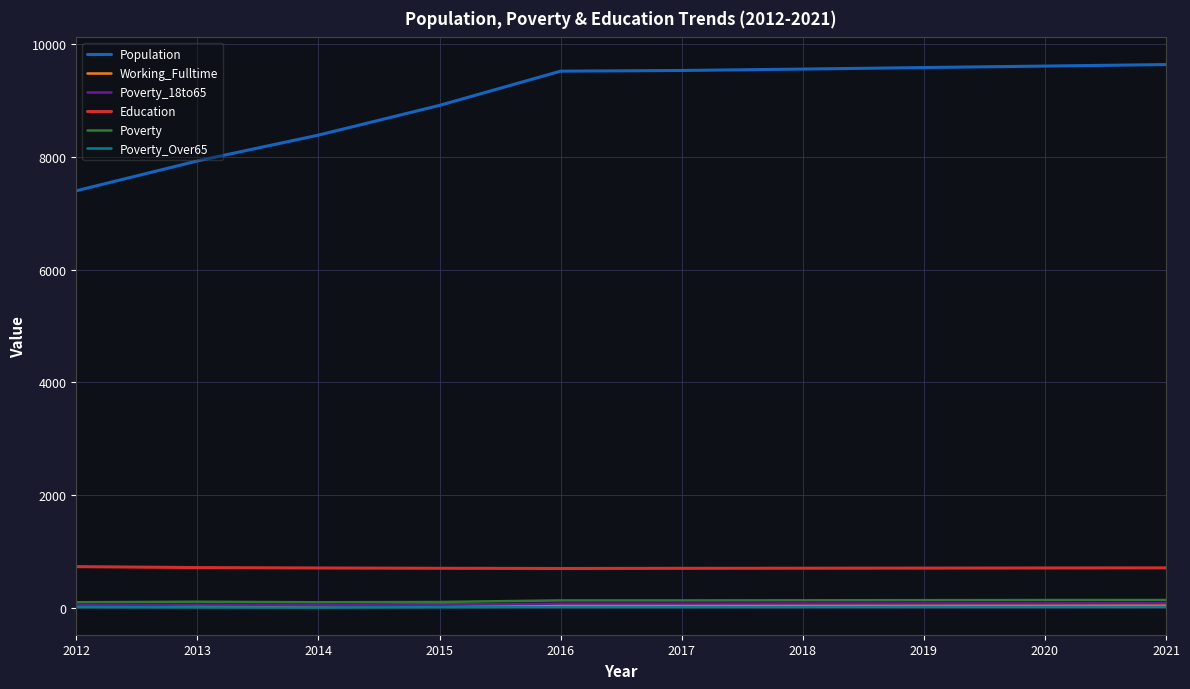

What is the minimum value shown in the chart?

8